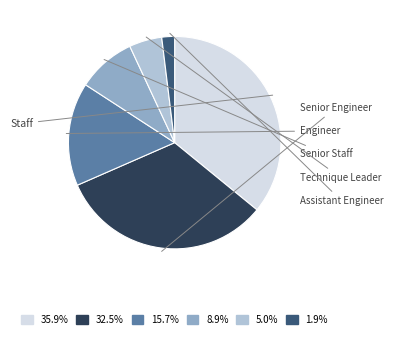

Is it true that Senior Engineer is 33% of the pie?

True